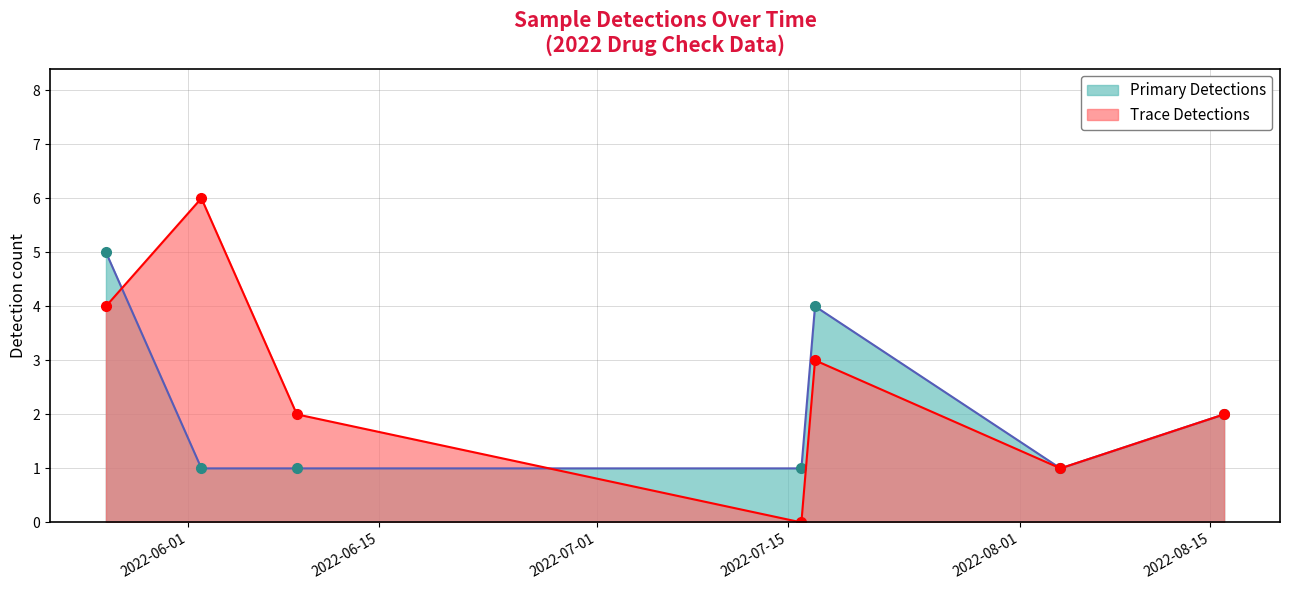

How many lines are shown in the chart?

2